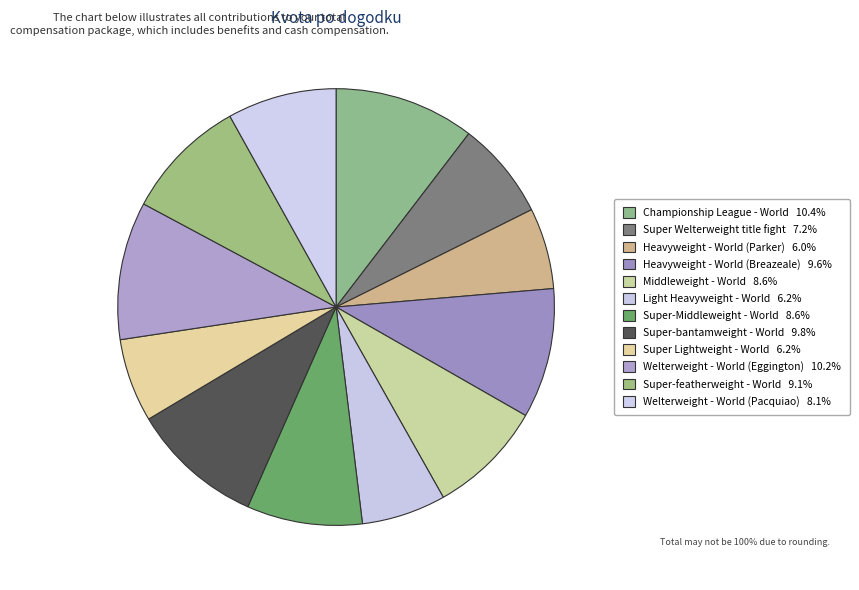

Count the number of slices in the pie.

12